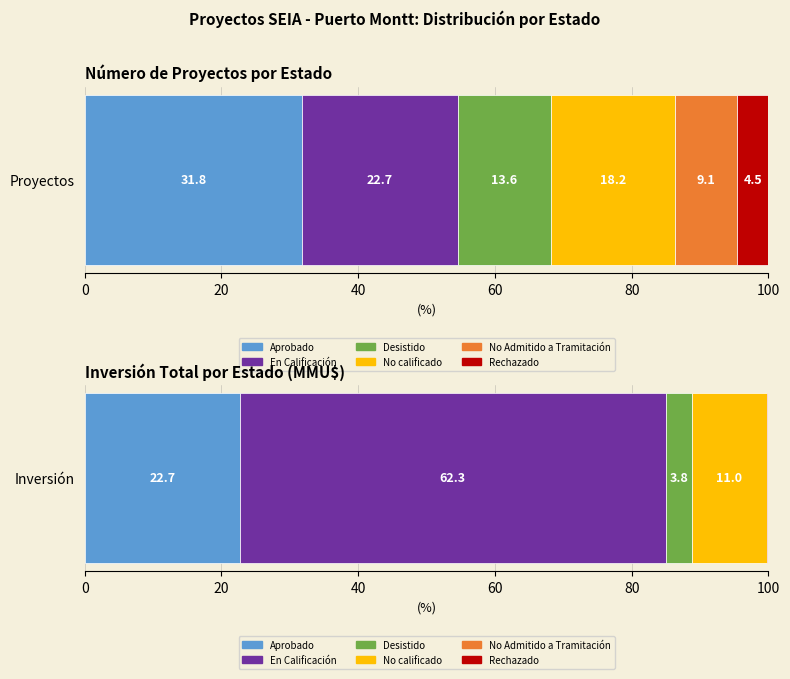

Count the number of values greater than 8.

2